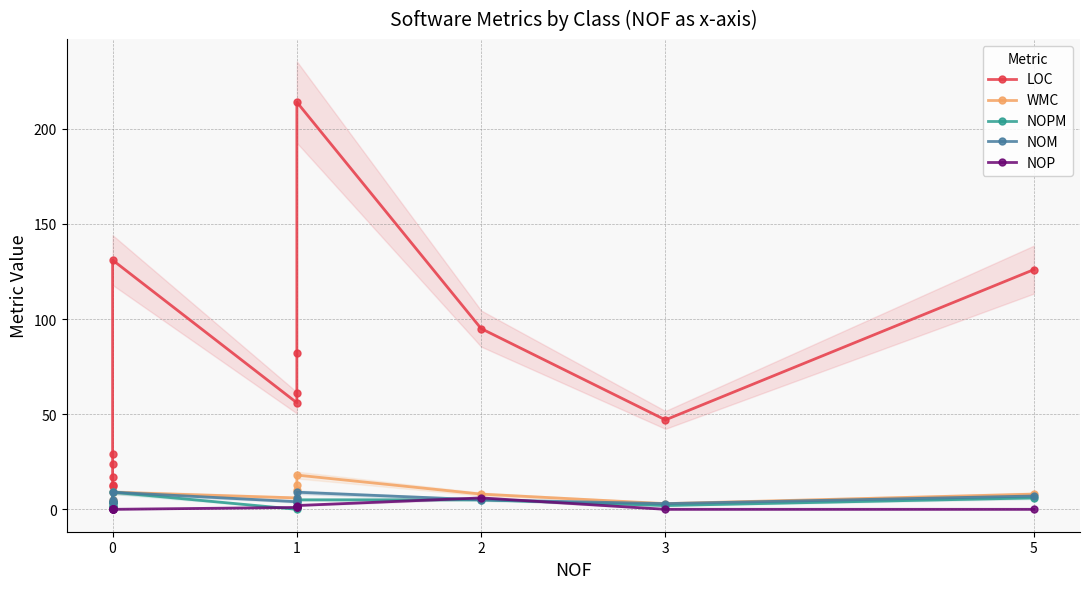

What is the value of the LOC point at the 1st from the left?

12